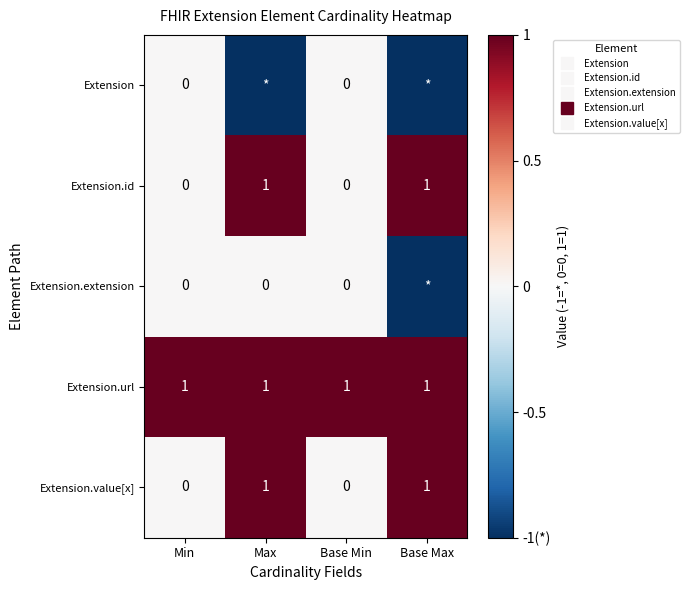

What is the sum of all Extension values?

-2